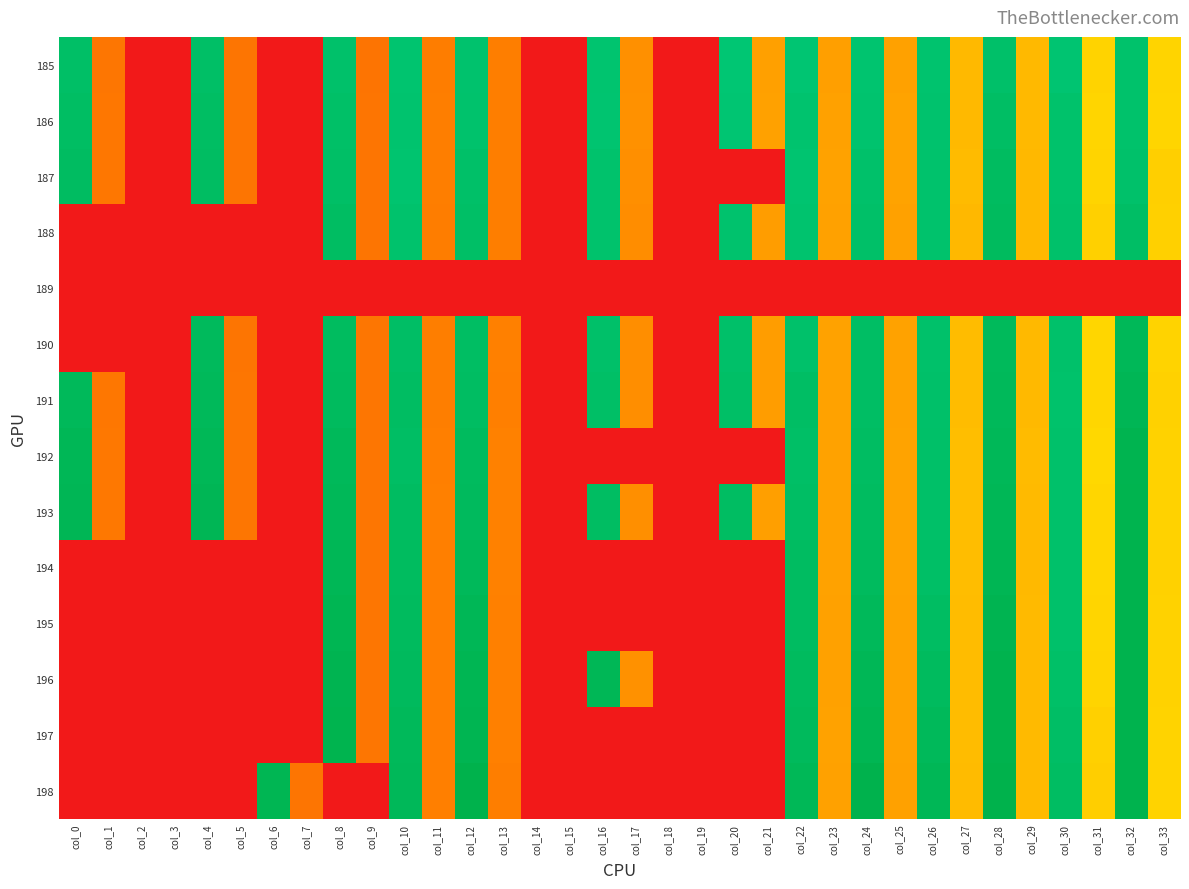

Reading left to right, what are all the values shown in this chart?

185: col_0=483.8	col_1=118.8	col_2=0.0	col_3=0.0	col_4=483.8	col_5=116.5	col_6=0.0	col_7=0.0	col_8=478.5	col_9=115.9	col_10=471.3	col_11=126.6	col_12=474.6	col_13=128.0	col_14=0.0	col_15=0.0	col_16=471.8	col_17=146.8	col_18=0.0	col_19=0.0	col_20=466.9	col_21=162.7	col_22=468.3	col_23=162.2	col_24=471.7	col_25=163.7	col_26=472.7	col_27=187.7	col_28=479.9	col_29=187.7	col_30=469.8	col_31=214.2	col_32=476.6	col_33=215.7
186: col_0=486.5	col_1=119.5	col_2=0.0	col_3=0.0	col_4=486.3	col_5=116.6	col_6=0.0	col_7=0.0	col_8=481.2	col_9=116.3	col_10=472.5	col_11=128.2	col_12=476.0	col_13=129.1	col_14=0.0	col_15=0.0	col_16=471.0	col_17=147.7	col_18=0.0	col_19=0.0	col_20=468.5	col_21=163.4	col_22=473.0	col_23=164.3	col_24=474.1	col_25=165.5	col_26=474.5	col_27=188.3	col_28=485.9	col_29=188.1	col_30=476.3	col_31=216.1	col_32=476.6	col_33=216.0
187: col_0=489.8	col_1=119.1	col_2=0.0	col_3=0.0	col_4=488.9	col_5=116.6	col_6=0.0	col_7=0.0	col_8=484.1	col_9=116.2	col_10=472.1	col_11=128.2	col_12=480.5	col_13=128.9	col_14=0.0	col_15=0.0	col_16=475.6	col_17=146.1	col_18=0.0	col_19=0.0	col_20=0.0	col_21=0.0	col_22=470.3	col_23=165.3	col_24=478.2	col_25=165.6	col_26=475.4	col_27=190.1	col_28=490.9	col_29=187.6	col_30=476.8	col_31=215.6	col_32=478.4	col_33=210.0
188: col_0=0.0	col_1=0.0	col_2=0.0	col_3=0.0	col_4=0.0	col_5=0.0	col_6=0.0	col_7=0.0	col_8=487.8	col_9=116.2	col_10=475.3	col_11=126.9	col_12=482.7	col_13=127.9	col_14=0.0	col_15=0.0	col_16=475.8	col_17=143.8	col_18=0.0	col_19=0.0	col_20=475.1	col_21=159.7	col_22=473.2	col_23=163.6	col_24=480.6	col_25=163.8	col_26=476.1	col_27=187.0	col_28=493.4	col_29=187.1	col_30=478.8	col_31=211.7	col_32=484.6	col_33=211.6
189: col_0=0.0	col_1=0.0	col_2=0.0	col_3=0.0	col_4=0.0	col_5=0.0	col_6=0.0	col_7=0.0	col_8=0.0	col_9=0.0	col_10=0.0	col_11=0.0	col_12=0.0	col_13=0.0	col_14=0.0	col_15=0.0	col_16=0.0	col_17=0.0	col_18=0.0	col_19=0.0	col_20=0.0	col_21=0.0	col_22=0.0	col_23=0.0	col_24=0.0	col_25=0.0	col_26=0.0	col_27=0.0	col_28=0.0	col_29=0.0	col_30=0.0	col_31=0.0	col_32=0.0	col_33=0.0
190: col_0=0.0	col_1=0.0	col_2=0.0	col_3=0.0	col_4=495.5	col_5=116.7	col_6=0.0	col_7=0.0	col_8=491.6	col_9=117.1	col_10=484.3	col_11=129.1	col_12=486.7	col_13=130.4	col_14=0.0	col_15=0.0	col_16=479.4	col_17=145.2	col_18=0.0	col_19=0.0	col_20=479.8	col_21=160.1	col_22=479.0	col_23=164.7	col_24=485.4	col_25=164.9	col_26=478.9	col_27=191.5	col_28=497.1	col_29=187.9	col_30=478.2	col_31=217.9	col_32=500.6	col_33=214.6
191: col_0=499.3	col_1=119.6	col_2=0.0	col_3=0.0	col_4=498.3	col_5=117.2	col_6=0.0	col_7=0.0	col_8=494.2	col_9=117.3	col_10=489.2	col_11=129.1	col_12=488.9	col_13=129.8	col_14=0.0	col_15=0.0	col_16=483.1	col_17=144.9	col_18=0.0	col_19=0.0	col_20=483.7	col_21=159.7	col_22=485.9	col_23=164.9	col_24=486.1	col_25=165.3	col_26=479.5	col_27=190.7	col_28=498.3	col_29=187.9	col_30=476.7	col_31=217.1	col_32=504.9	col_33=212.4
192: col_0=503.0	col_1=120.3	col_2=0.0	col_3=0.0	col_4=502.1	col_5=117.3	col_6=0.0	col_7=0.0	col_8=497.6	col_9=117.9	col_10=486.0	col_11=129.7	col_12=492.4	col_13=131.2	col_14=0.0	col_15=0.0	col_16=0.0	col_17=0.0	col_18=0.0	col_19=0.0	col_20=0.0	col_21=0.0	col_22=482.9	col_23=164.9	col_24=488.5	col_25=165.7	col_26=481.0	col_27=193.3	col_28=500.7	col_29=189.8	col_30=477.5	col_31=219.1	col_32=510.6	col_33=213.3
193: col_0=505.4	col_1=120.4	col_2=0.0	col_3=0.0	col_4=504.4	col_5=117.7	col_6=0.0	col_7=0.0	col_8=500.5	col_9=118.3	col_10=489.3	col_11=130.2	col_12=494.6	col_13=131.5	col_14=0.0	col_15=0.0	col_16=488.3	col_17=146.2	col_18=0.0	col_19=0.0	col_20=489.1	col_21=162.0	col_22=485.2	col_23=165.3	col_24=490.4	col_25=166.2	col_26=480.9	col_27=192.8	col_28=503.4	col_29=189.1	col_30=478.1	col_31=217.8	col_32=511.8	col_33=213.1
194: col_0=0.0	col_1=0.0	col_2=0.0	col_3=0.0	col_4=0.0	col_5=0.0	col_6=0.0	col_7=0.0	col_8=503.8	col_9=118.5	col_10=492.0	col_11=130.0	col_12=497.3	col_13=131.2	col_14=0.0	col_15=0.0	col_16=0.0	col_17=0.0	col_18=0.0	col_19=0.0	col_20=0.0	col_21=0.0	col_22=489.3	col_23=165.1	col_24=492.8	col_25=166.1	col_26=483.4	col_27=191.9	col_28=505.7	col_29=188.3	col_30=478.7	col_31=217.8	col_32=512.5	col_33=212.2
195: col_0=0.0	col_1=0.0	col_2=0.0	col_3=0.0	col_4=0.0	col_5=0.0	col_6=0.0	col_7=0.0	col_8=507.0	col_9=118.9	col_10=493.1	col_11=130.1	col_12=503.0	col_13=130.9	col_14=0.0	col_15=0.0	col_16=0.0	col_17=0.0	col_18=0.0	col_19=0.0	col_20=0.0	col_21=0.0	col_22=489.3	col_23=163.7	col_24=498.5	col_25=165.2	col_26=489.1	col_27=191.4	col_28=509.7	col_29=188.8	col_30=478.5	col_31=216.9	col_32=513.8	col_33=213.4
196: col_0=0.0	col_1=0.0	col_2=0.0	col_3=0.0	col_4=0.0	col_5=0.0	col_6=0.0	col_7=0.0	col_8=510.0	col_9=118.1	col_10=494.9	col_11=129.7	col_12=507.2	col_13=130.4	col_14=0.0	col_15=0.0	col_16=503.3	col_17=147.9	col_18=0.0	col_19=0.0	col_20=0.0	col_21=0.0	col_22=493.2	col_23=163.5	col_24=502.9	col_25=164.9	col_26=493.2	col_27=191.1	col_28=512.8	col_29=189.0	col_30=481.2	col_31=215.2	col_32=514.2	col_33=213.8
197: col_0=0.0	col_1=0.0	col_2=0.0	col_3=0.0	col_4=0.0	col_5=0.0	col_6=0.0	col_7=0.0	col_8=511.9	col_9=117.8	col_10=497.4	col_11=129.3	col_12=508.9	col_13=130.2	col_14=0.0	col_15=0.0	col_16=0.0	col_17=0.0	col_18=0.0	col_19=0.0	col_20=0.0	col_21=0.0	col_22=495.8	col_23=164.5	col_24=507.0	col_25=164.8	col_26=497.7	col_27=191.0	col_28=513.0	col_29=188.8	col_30=484.2	col_31=211.7	col_32=513.3	col_33=214.0
198: col_0=0.0	col_1=0.0	col_2=0.0	col_3=0.0	col_4=0.0	col_5=0.0	col_6=506.8	col_7=116.5	col_8=0.0	col_9=0.0	col_10=499.4	col_11=129.5	col_12=516.5	col_13=128.8	col_14=0.0	col_15=0.0	col_16=0.0	col_17=0.0	col_18=0.0	col_19=0.0	col_20=0.0	col_21=0.0	col_22=501.5	col_23=164.4	col_24=515.4	col_25=163.7	col_26=502.7	col_27=189.7	col_28=516.0	col_29=189.4	col_30=487.9	col_31=209.6	col_32=513.2	col_33=214.8